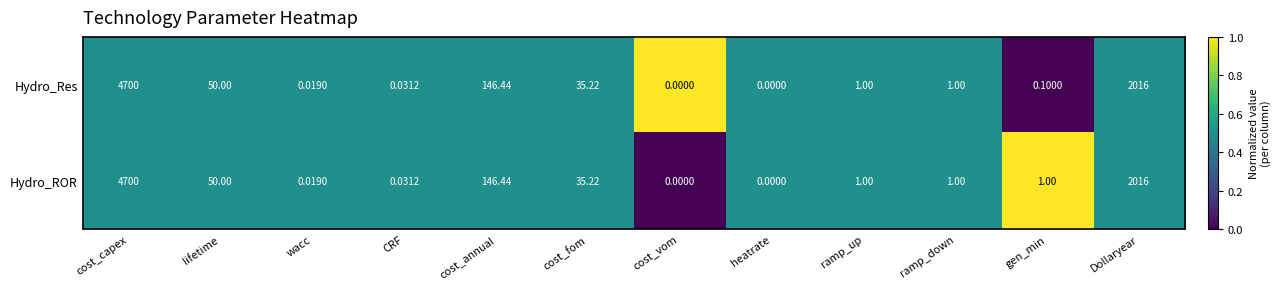

At which category is the sum across all series the highest?

cost_capex